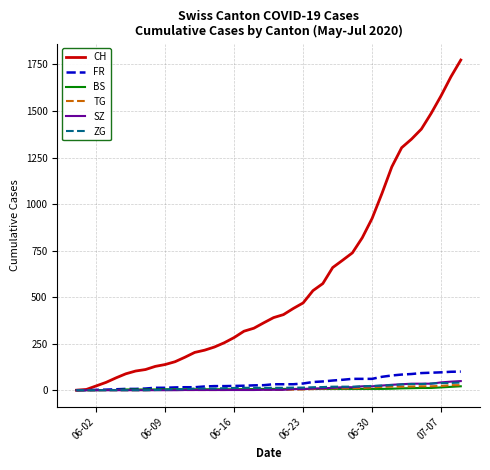

What are all the series names shown in the legend?

CH, FR, BS, TG, SZ, ZG